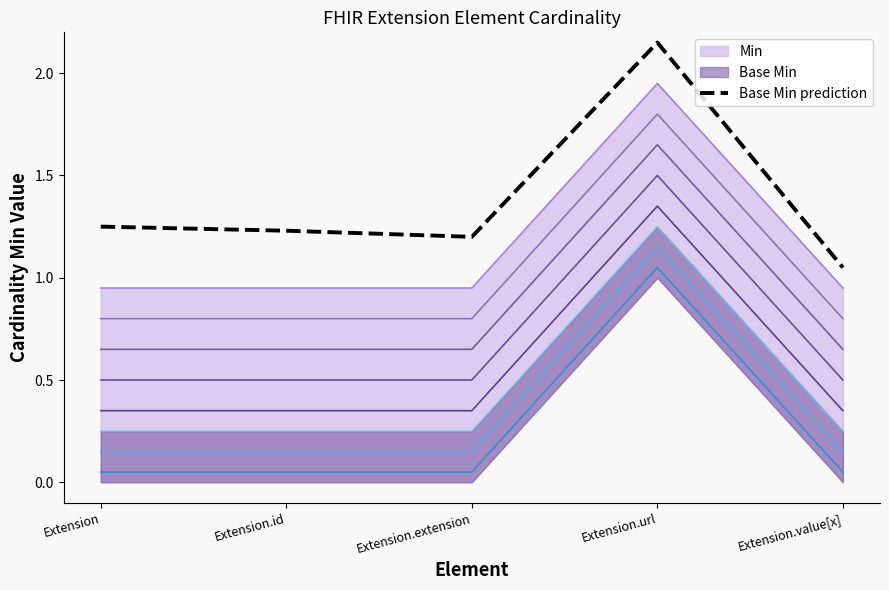

The chart shows a value of 0.5 at Extension.id. True or false?

False